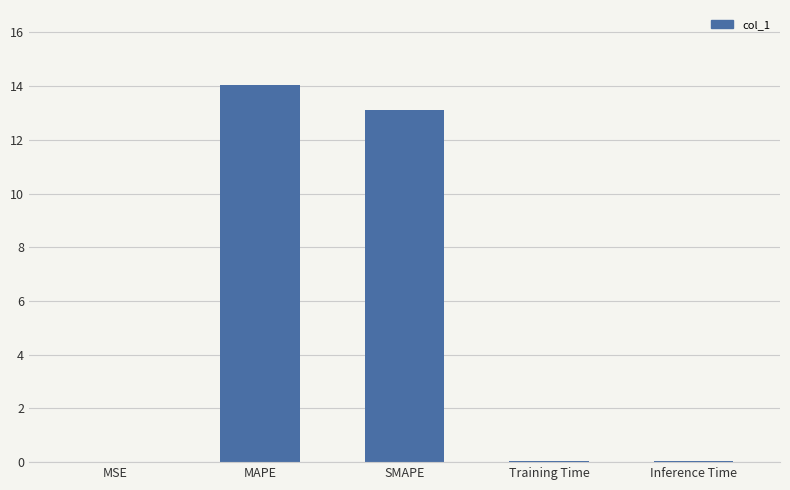

At which category does the chart reach its peak across all series?

MAPE